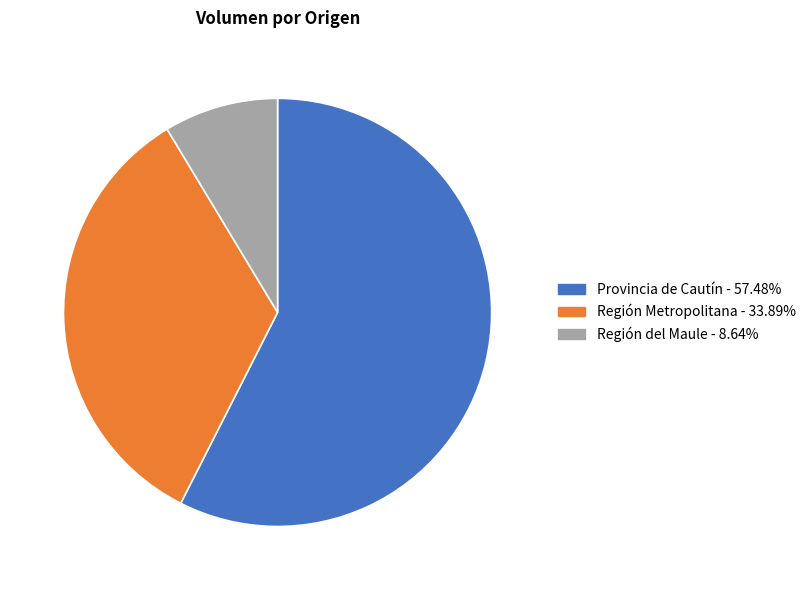

Is the sum of Región del Maule and Provincia de Cautín greater than half?

Yes